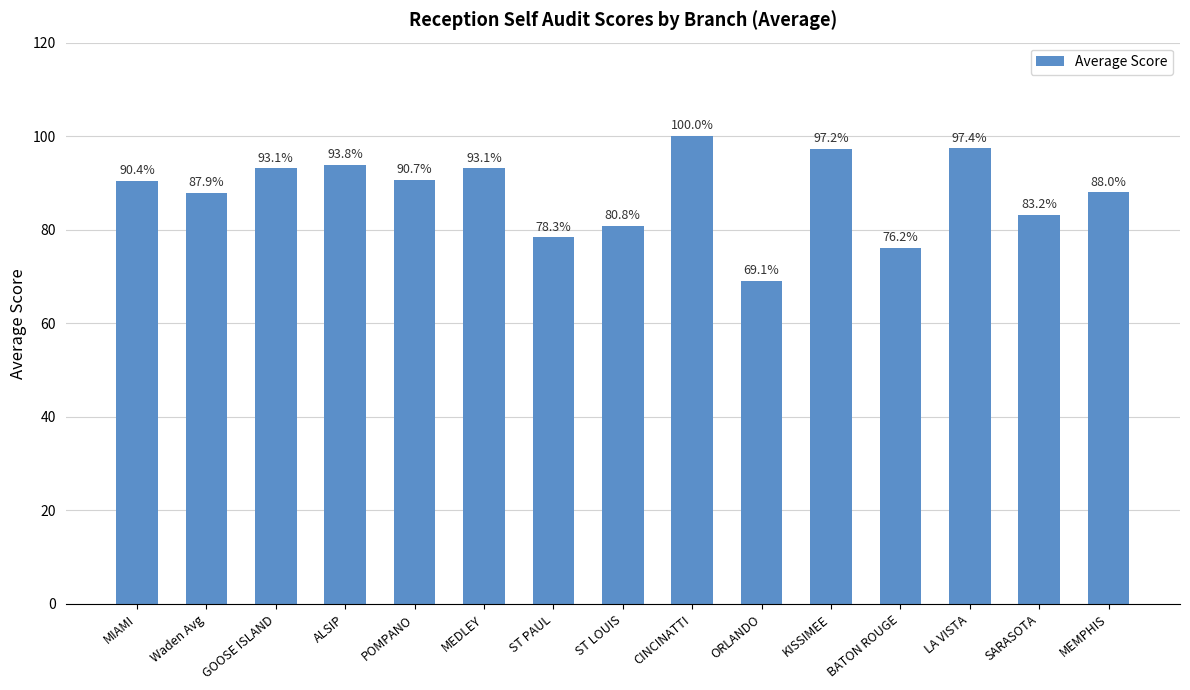

What is the greatest value displayed?

100.0